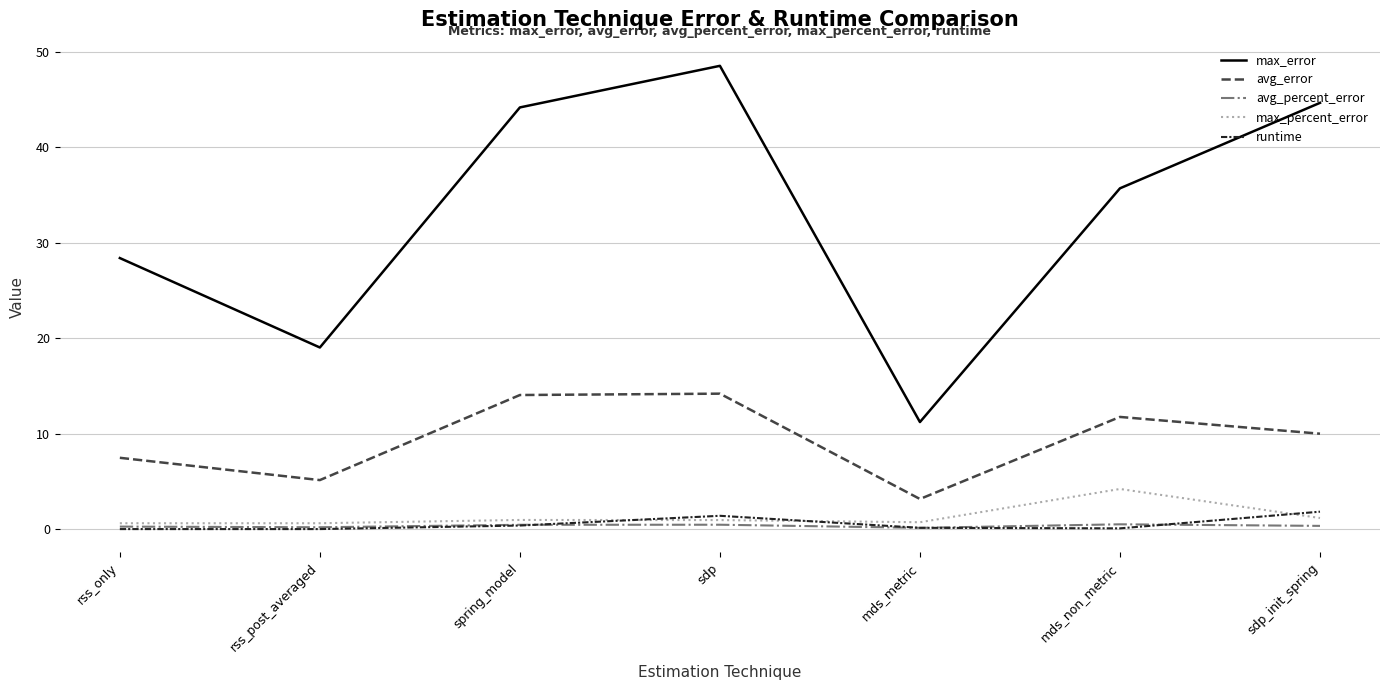

At sdp, list the series in order from smallest to largest.

avg_percent_error, max_percent_error, runtime, avg_error, max_error